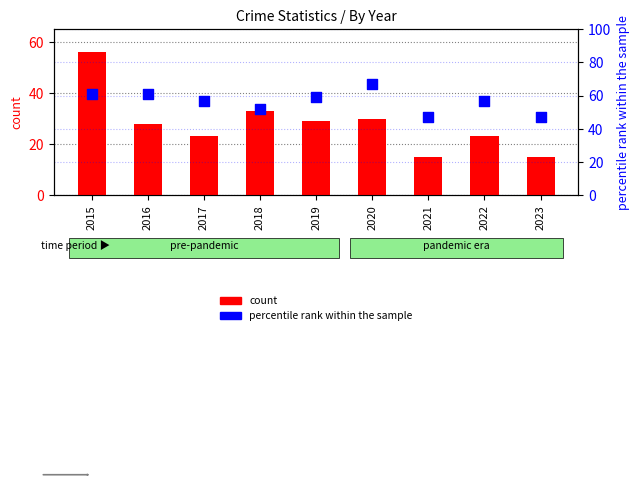

Which series has the widest spread of Y values?

count